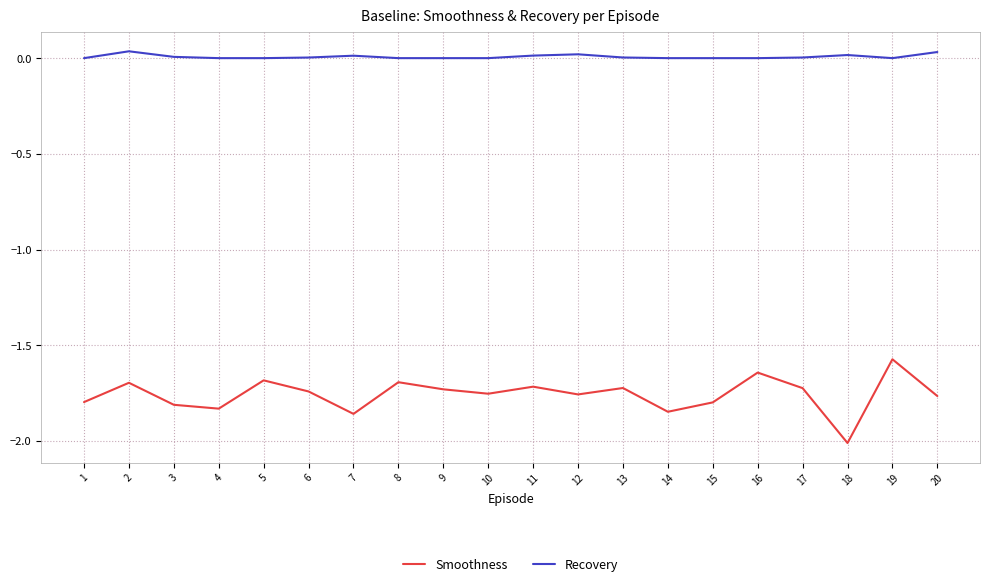

Is it true that Recovery equals 0.0 at 18?

True